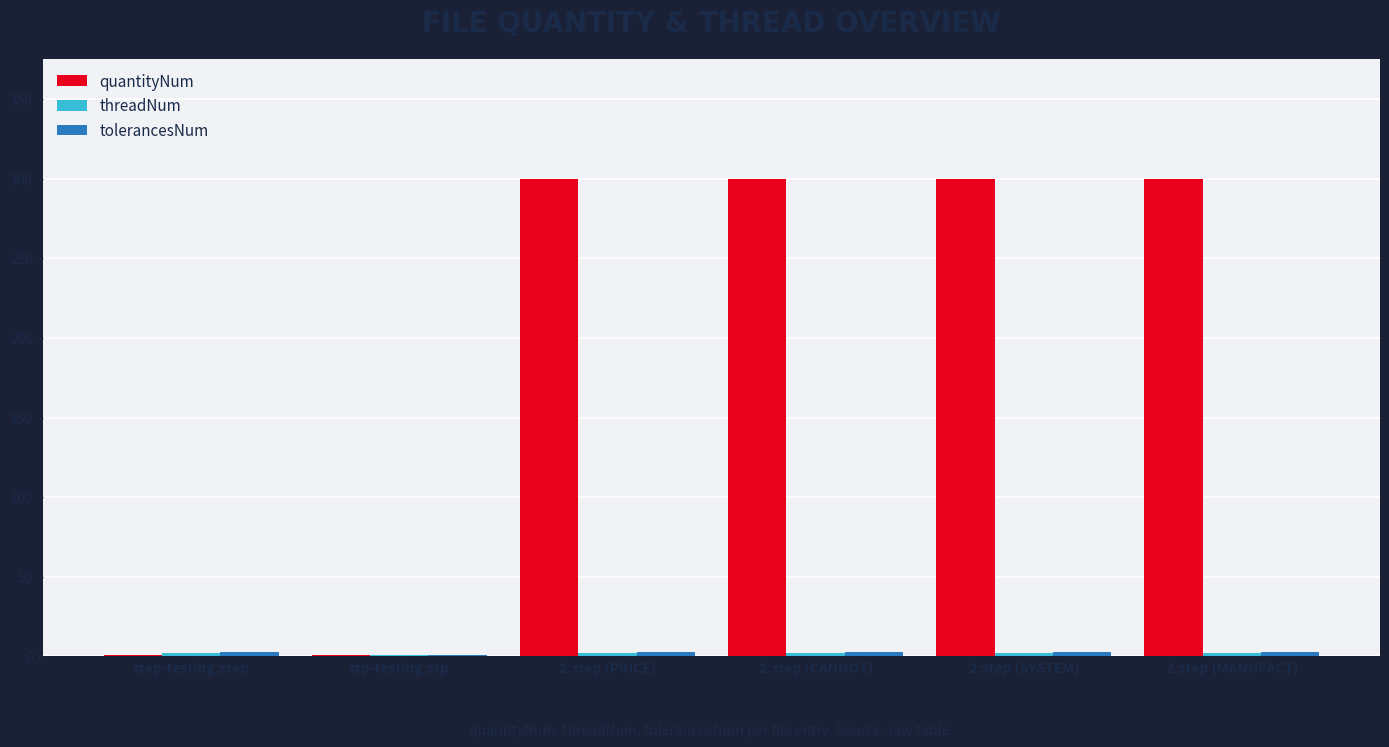

What is the highest value of the quantityNum series?

300